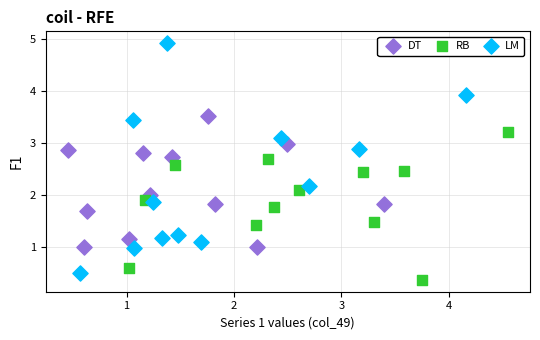

Which series reaches the maximum Y coordinate?

LM